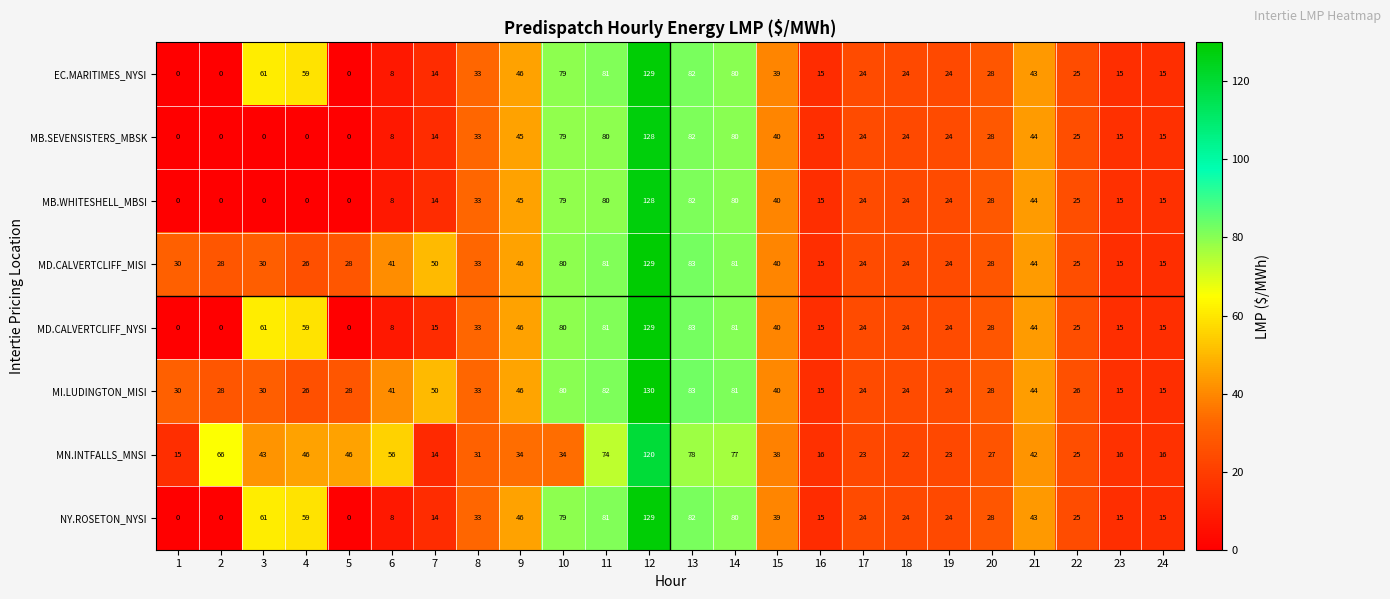

Which category has the highest value in the MI.LUDINGTON_MISI series?

12